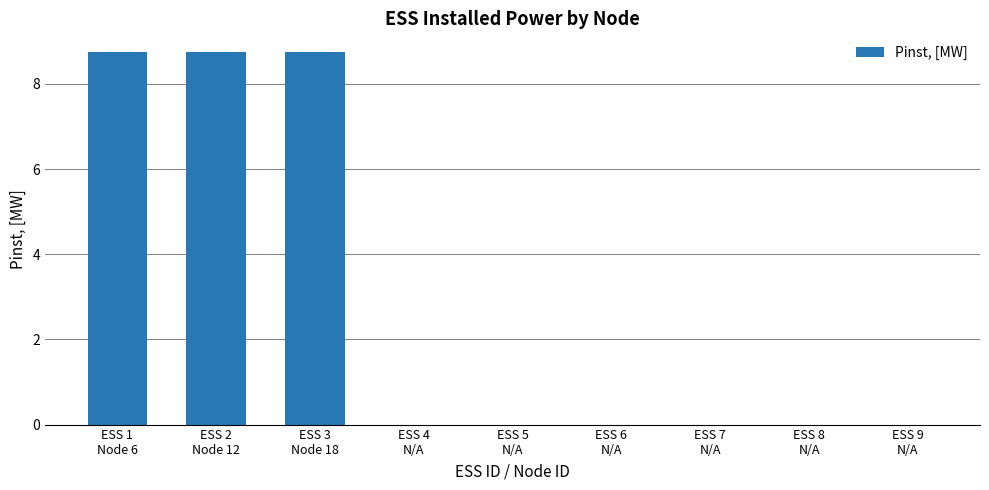

What is the sum of the values at ESS 2
Node 12 and ESS 7
N/A?

8.8